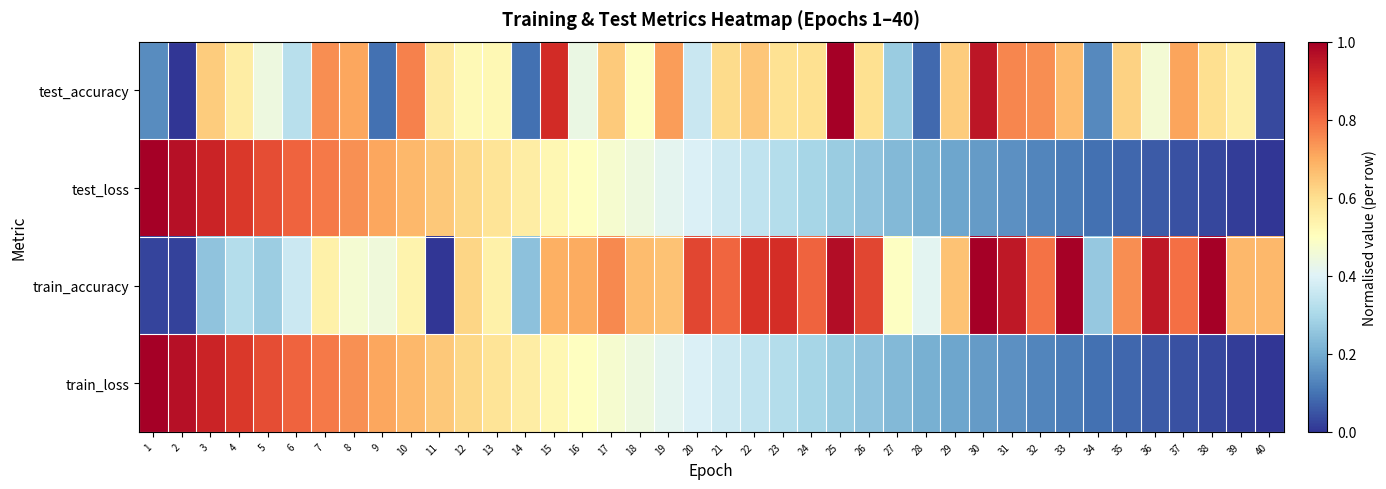

Reading left to right, list all the values displayed in this chart.

test_accuracy: 1=0.1	2=0.0	3=0.6	4=0.6	5=0.4	6=0.3	7=0.7	8=0.7	9=0.1	10=0.8	11=0.6	12=0.5	13=0.5	14=0.1	15=0.9	16=0.4	17=0.6	18=0.5	19=0.7	20=0.4	21=0.6	22=0.6	23=0.6	24=0.6	25=1.0	26=0.6	27=0.3	28=0.1	29=0.6	30=1.0	31=0.8	32=0.7	33=0.7	34=0.1	35=0.6	36=0.5	37=0.7	38=0.6	39=0.5	40=0.0
test_loss: 1=1.0	2=1.0	3=0.9	4=0.9	5=0.8	6=0.8	7=0.8	8=0.7	9=0.7	10=0.7	11=0.6	12=0.6	13=0.6	14=0.6	15=0.5	16=0.5	17=0.5	18=0.4	19=0.4	20=0.4	21=0.4	22=0.3	23=0.3	24=0.3	25=0.3	26=0.3	27=0.2	28=0.2	29=0.2	30=0.2	31=0.2	32=0.1	33=0.1	34=0.1	35=0.1	36=0.1	37=0.0	38=0.0	39=0.0	40=0.0
train_accuracy: 1=0.0	2=0.0	3=0.3	4=0.3	5=0.3	6=0.4	7=0.5	8=0.5	9=0.5	10=0.5	11=0.0	12=0.6	13=0.5	14=0.2	15=0.7	16=0.7	17=0.8	18=0.7	19=0.7	20=0.9	21=0.8	22=0.9	23=0.9	24=0.8	25=1.0	26=0.9	27=0.5	28=0.4	29=0.7	30=1.0	31=0.9	32=0.8	33=1.0	34=0.3	35=0.7	36=0.9	37=0.8	38=1.0	39=0.7	40=0.7
train_loss: 1=1.0	2=1.0	3=0.9	4=0.9	5=0.8	6=0.8	7=0.8	8=0.7	9=0.7	10=0.7	11=0.6	12=0.6	13=0.6	14=0.6	15=0.5	16=0.5	17=0.5	18=0.4	19=0.4	20=0.4	21=0.4	22=0.3	23=0.3	24=0.3	25=0.3	26=0.3	27=0.2	28=0.2	29=0.2	30=0.2	31=0.2	32=0.1	33=0.1	34=0.1	35=0.1	36=0.1	37=0.0	38=0.0	39=0.0	40=0.0